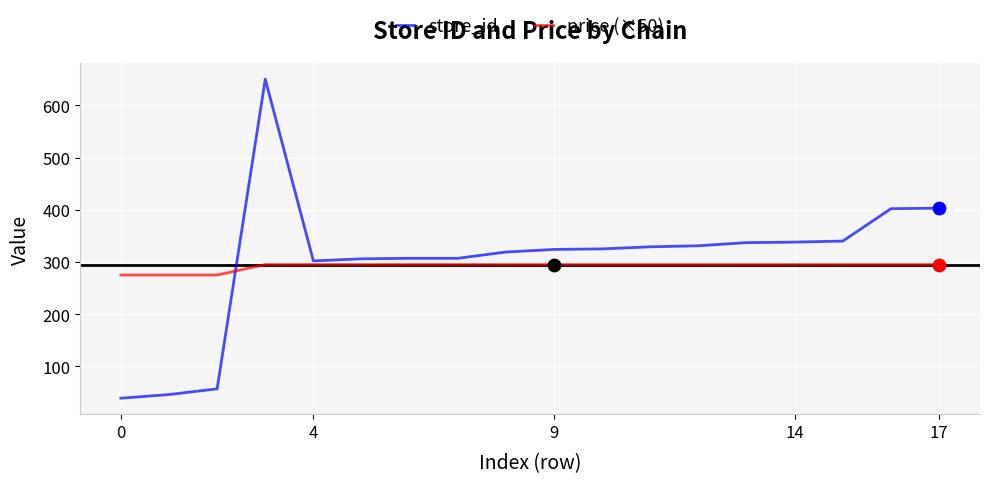

What are all the series names shown in the legend?

store_id, price (×50)